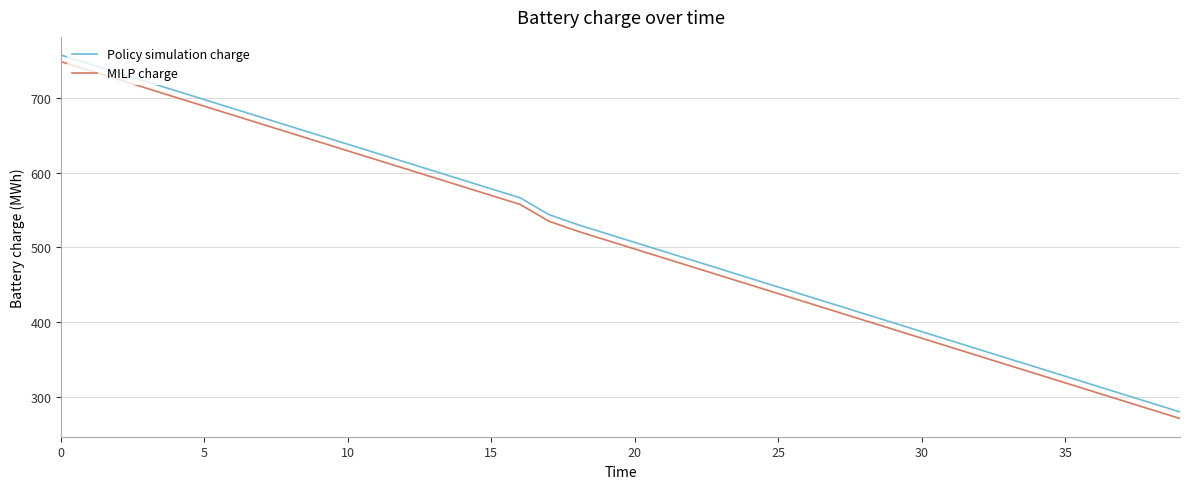

True or false: Policy simulation charge has more than 2 points higher than both neighbors.

False